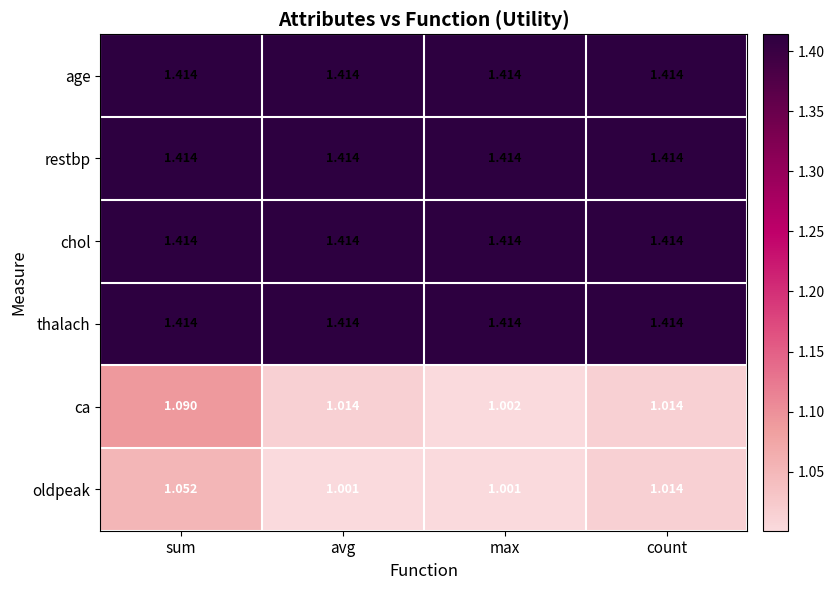

Which category has the highest value in the oldpeak series?

sum